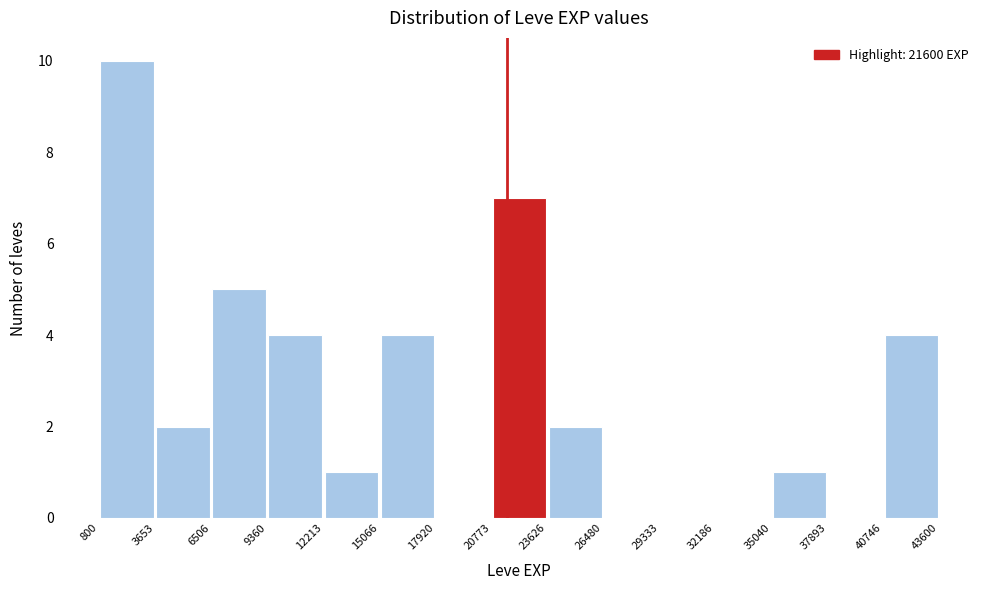

Which range on the x-axis has the tallest bar?

800 to 3653